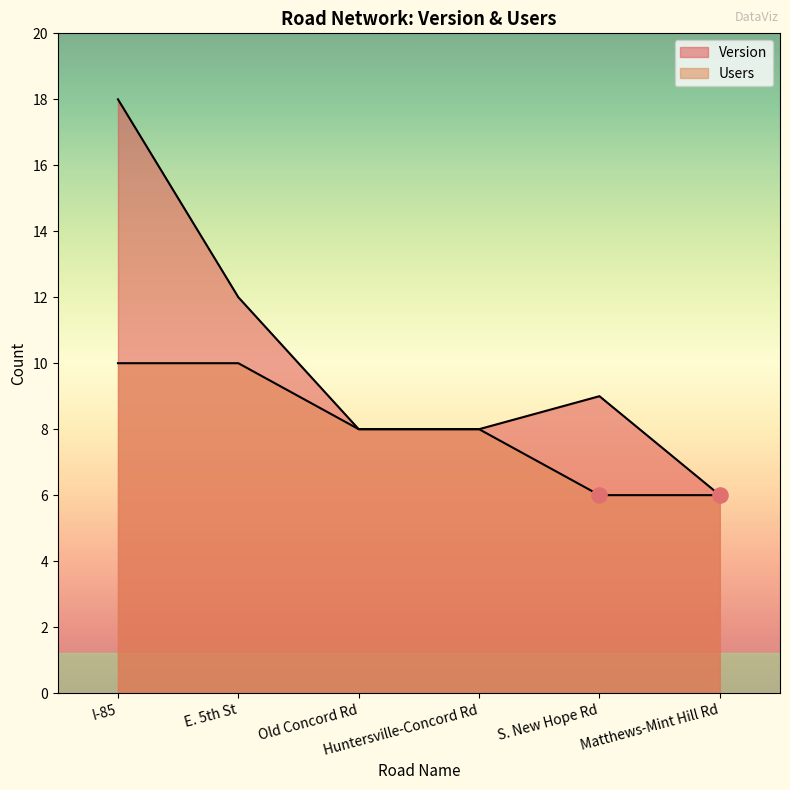

At how many categories does at least one series exceed 14?

1